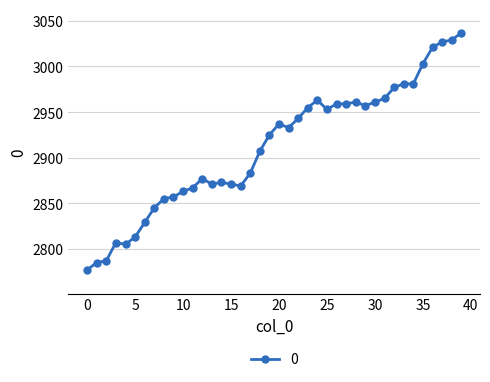

True or false: there are more than 0 points higher than both neighbors.

True